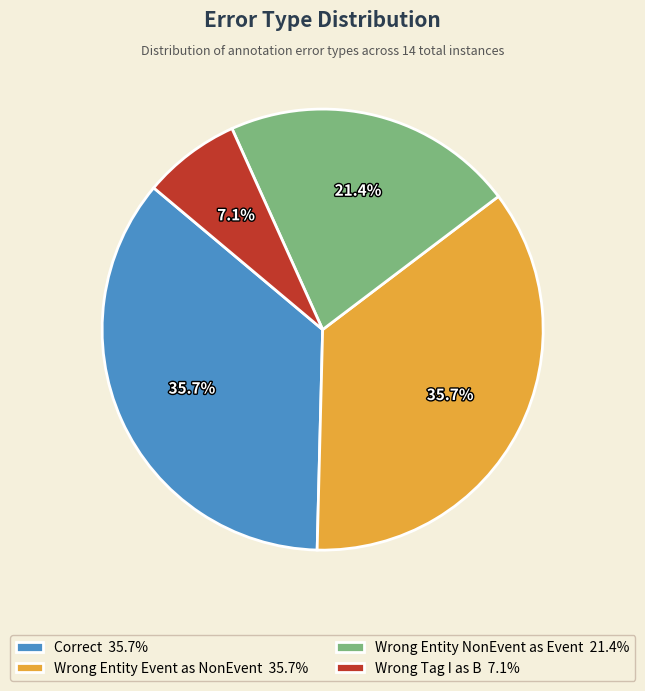

Between Correct 35.7% and Wrong Entity NonEvent as Event 21.4%, which is larger?

Correct 35.7%